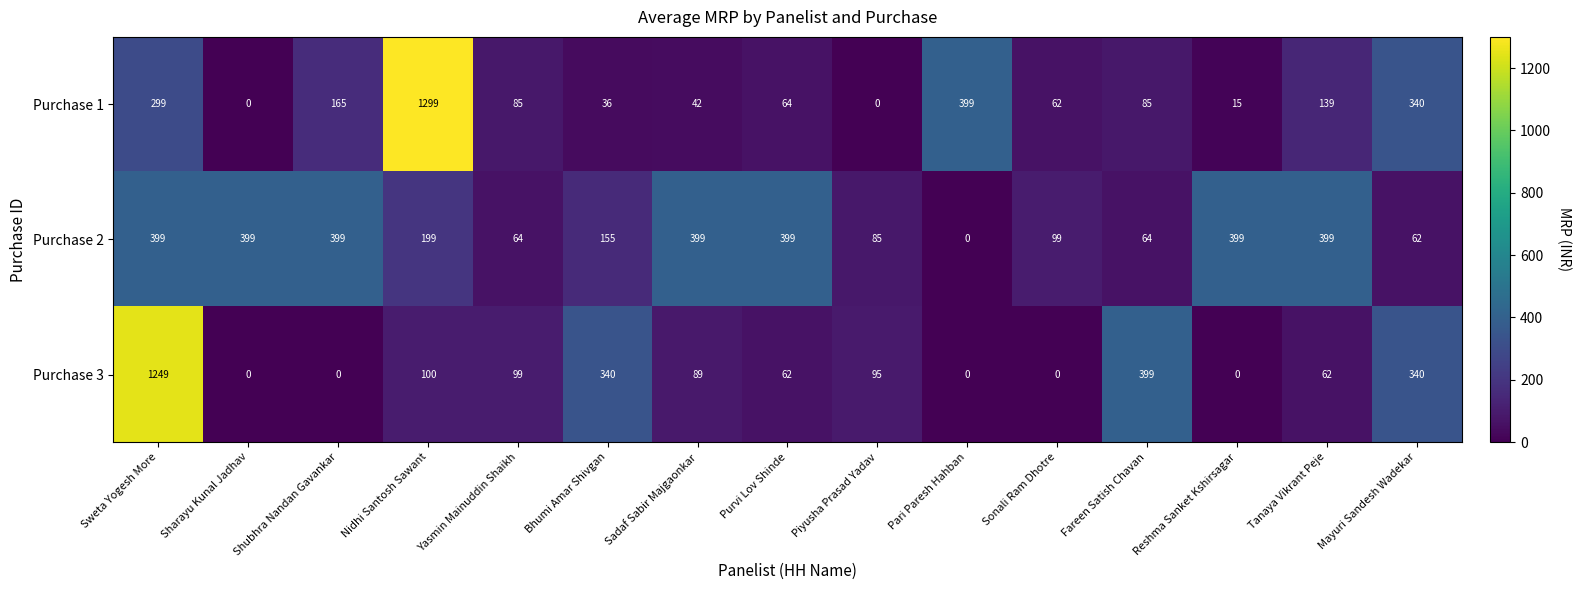

Between Pari Paresh Hahban and Mayuri Sandesh Wadekar, which series saw the biggest shift?

Purchase 3